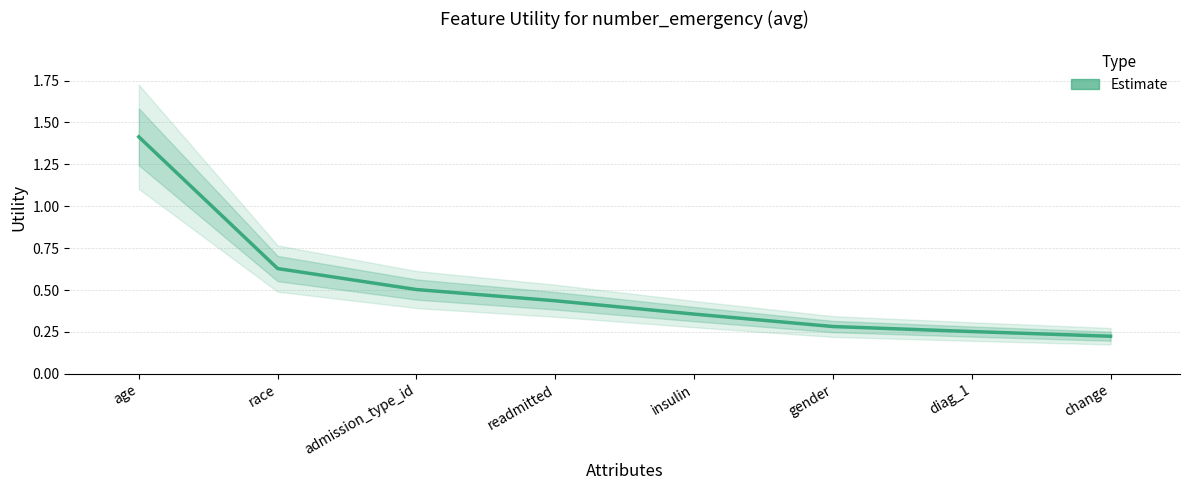

Rank the categories by value from lowest to highest.

change, diag_1, gender, insulin, readmitted, admission_type_id, race, age